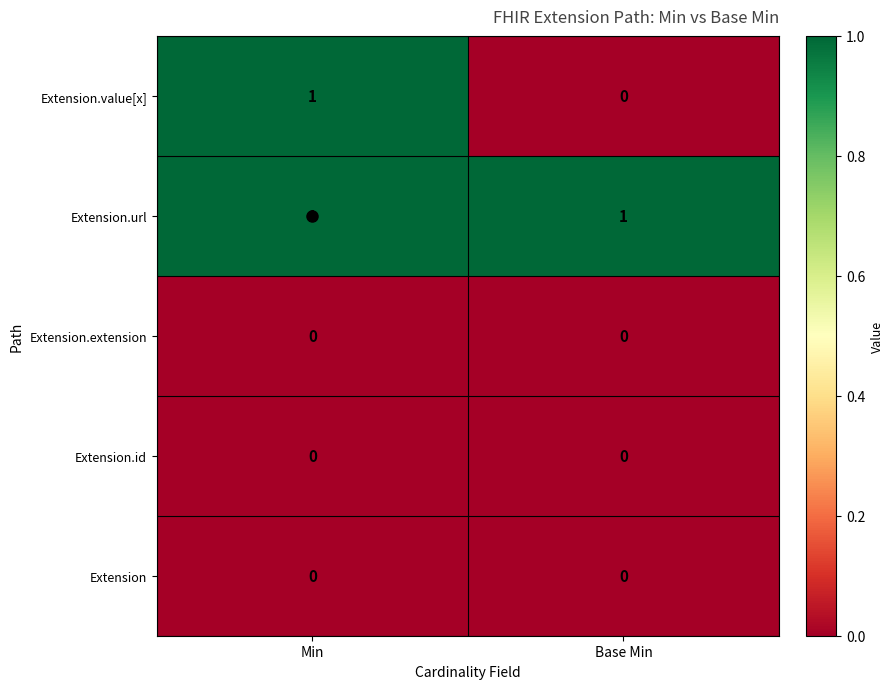

Rank the categories by Extension.value[x] value from lowest to highest.

Base Min, Min